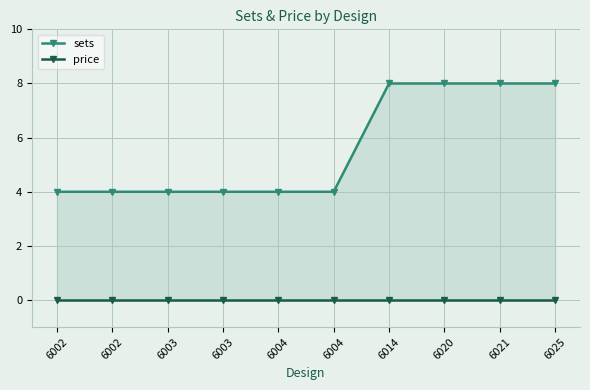

What is the difference between the maximum and minimum values in the sets series?

4